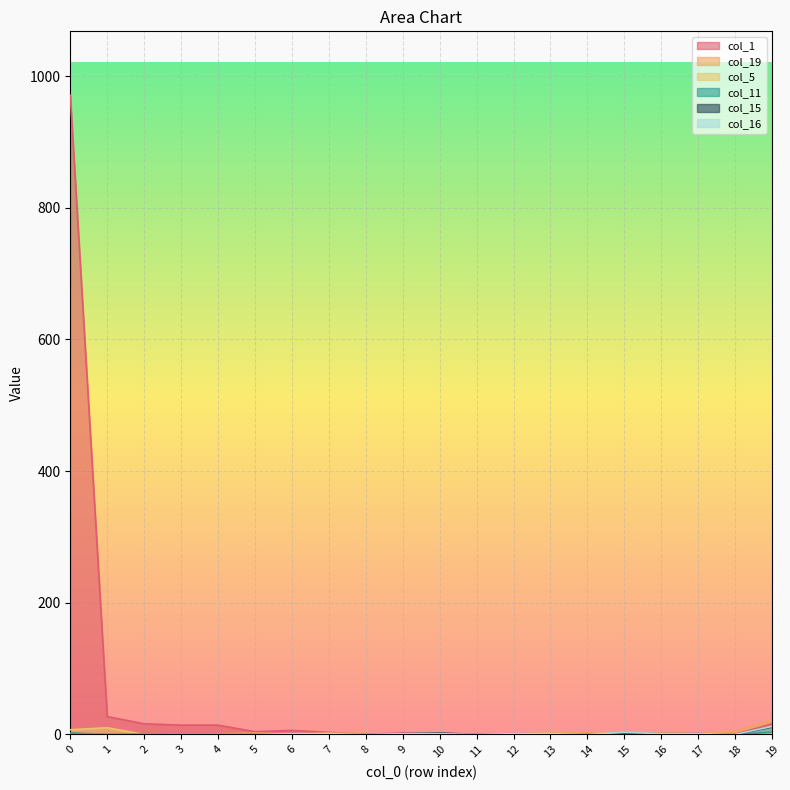

How many lines are shown in the chart?

6